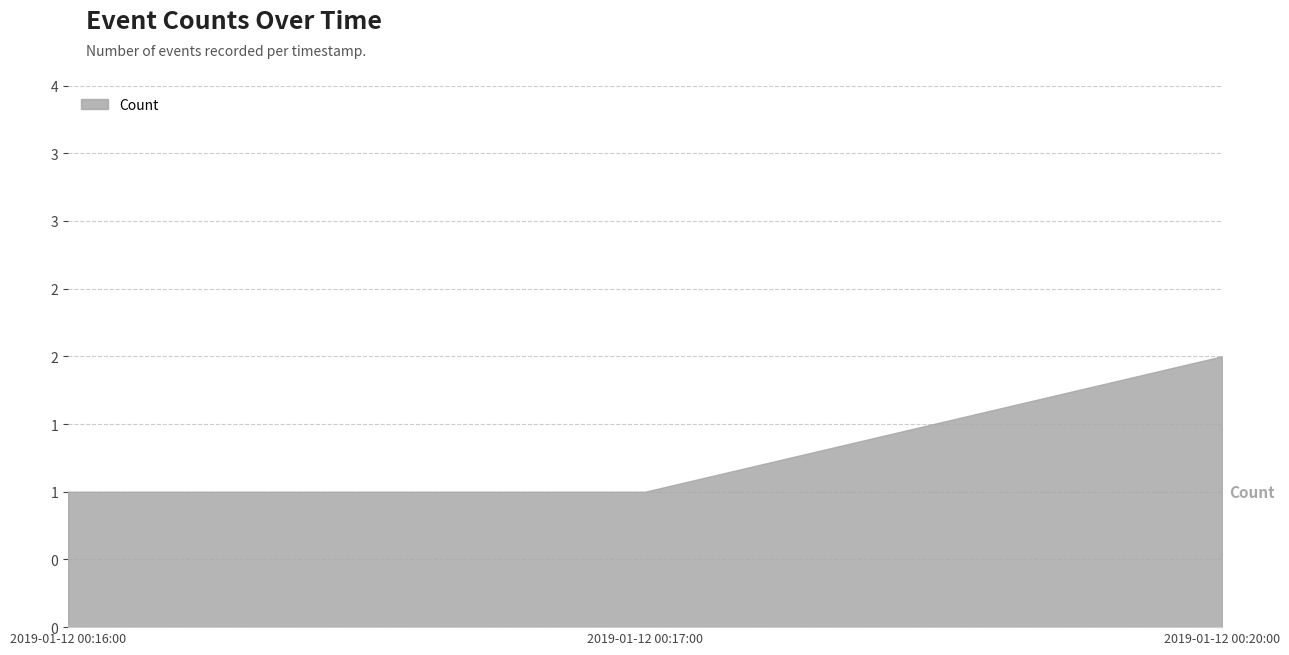

How many values are between 1 and 2?

3